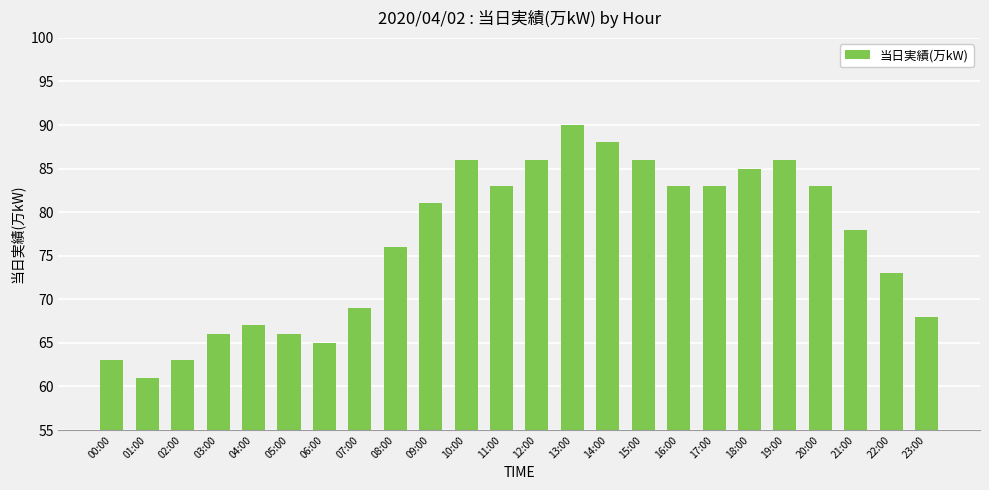

What is the ratio of the value at 03:00 to the value at 22:00?

0.9